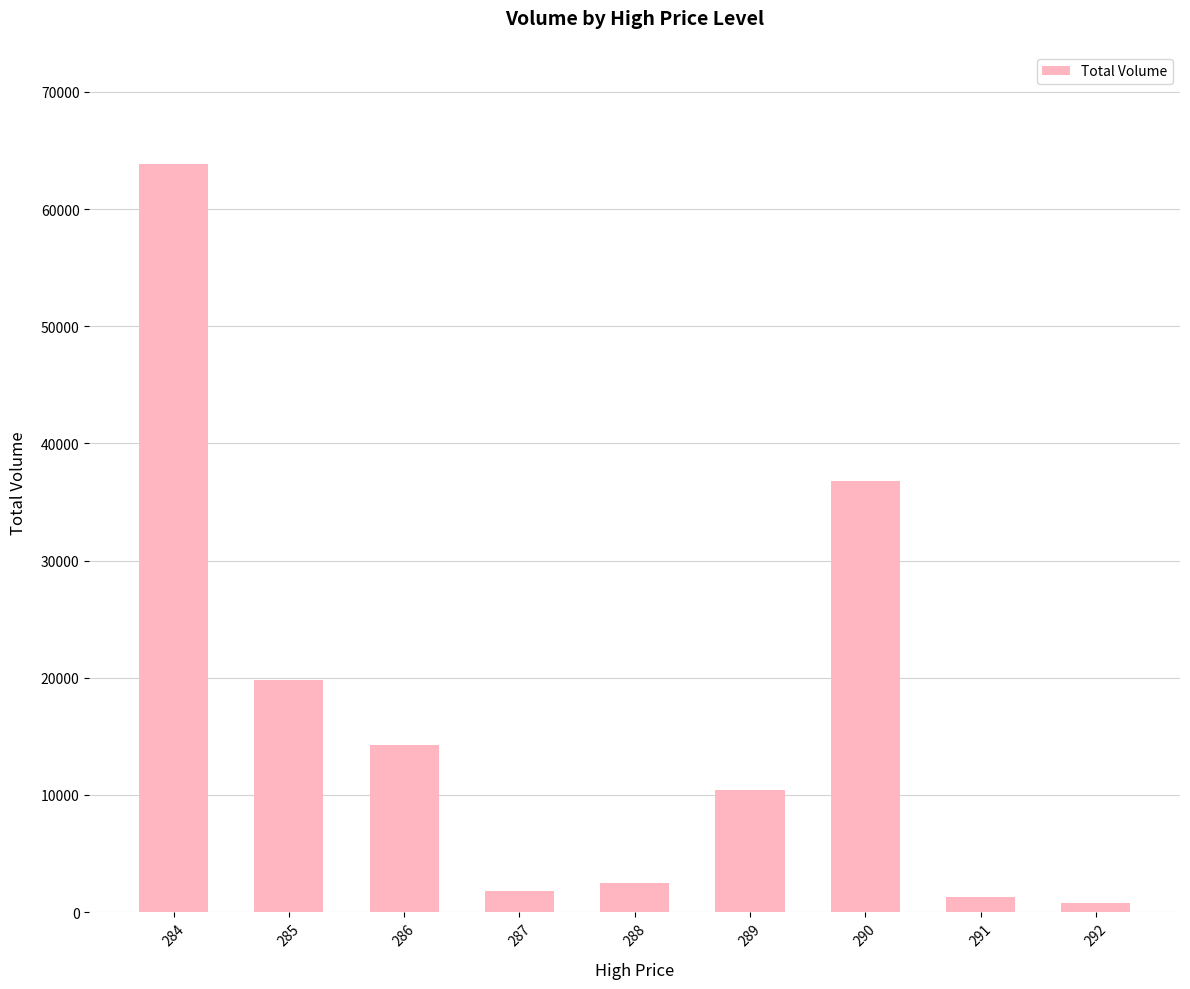

What is the average value?

16827.2